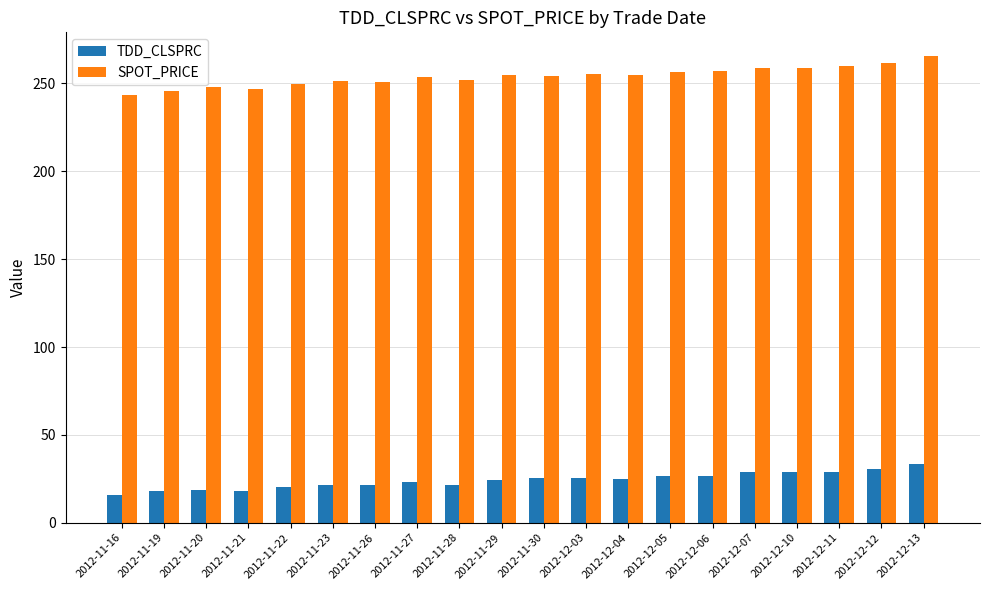

Which series has the largest range (max minus min)?

SPOT_PRICE